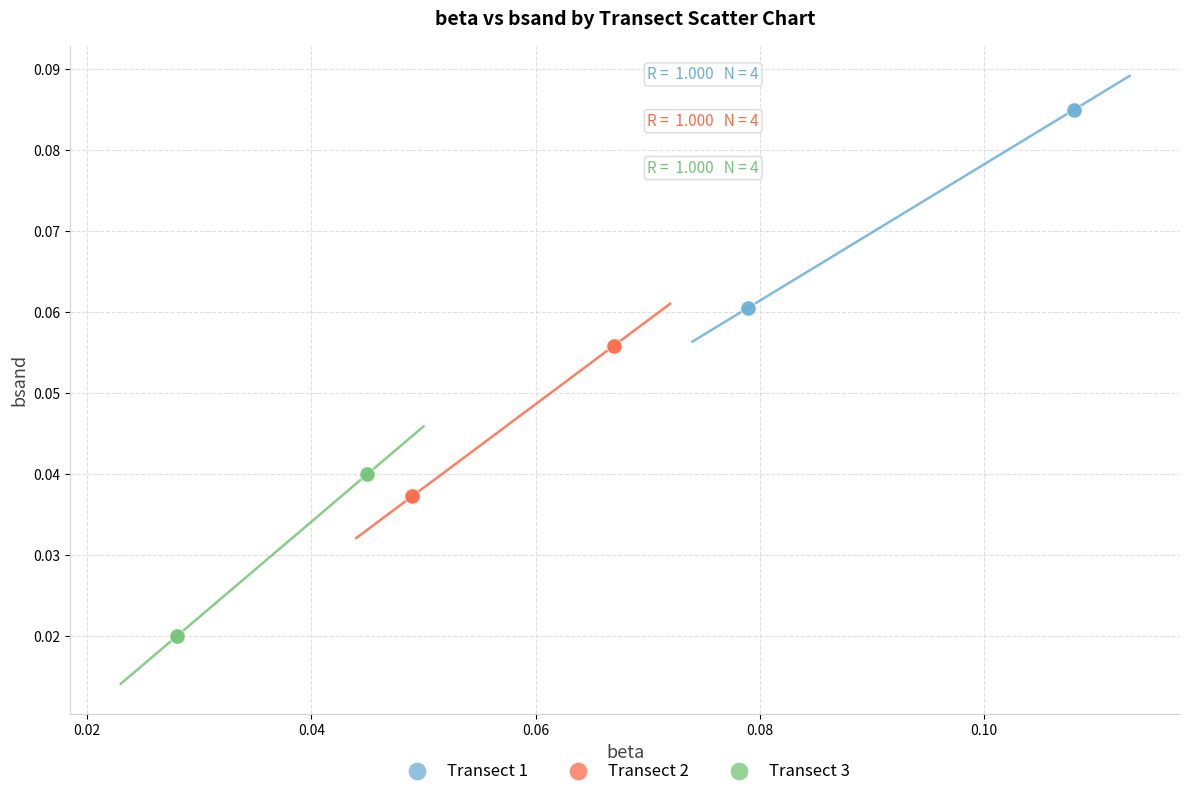

Which series contains the lowest Y value?

Transect 3